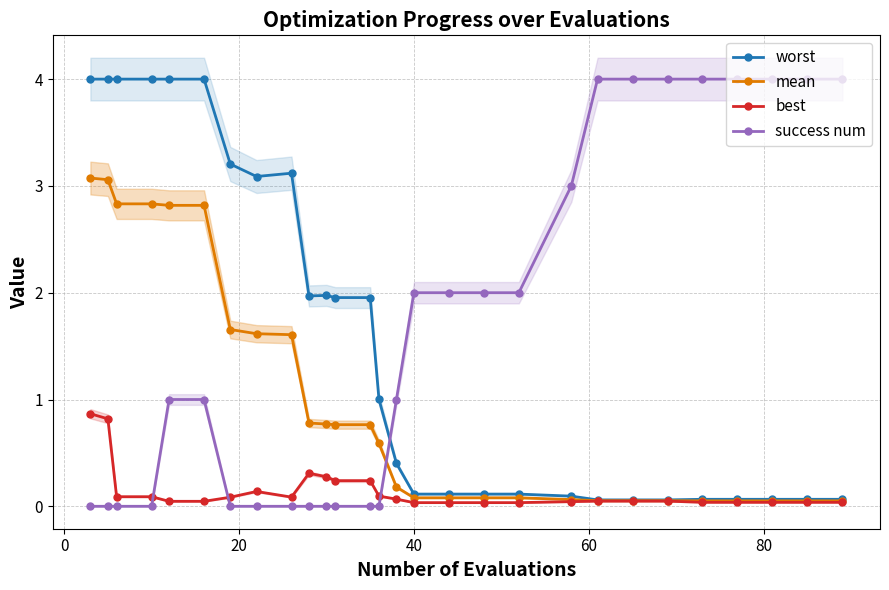

True or false: worst and best intersect in this chart.

False